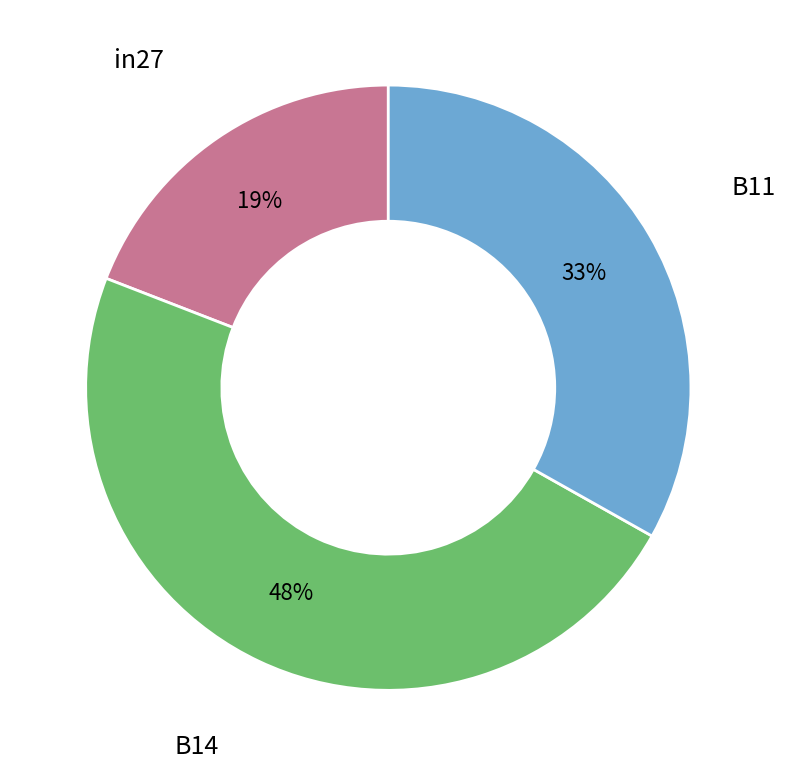

Which slice is the smallest?

in27